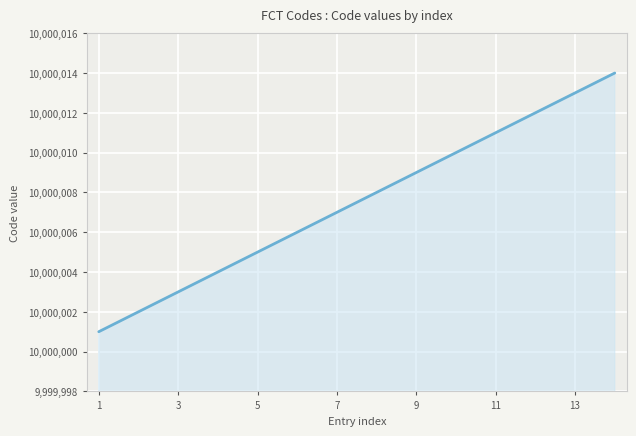

Count the number of data series in this chart.

1